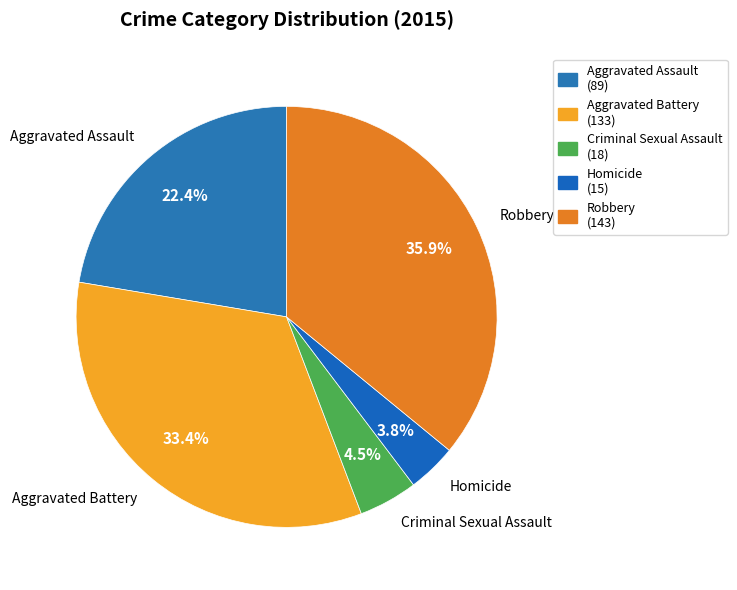

Which slice is the smallest?

Homicide